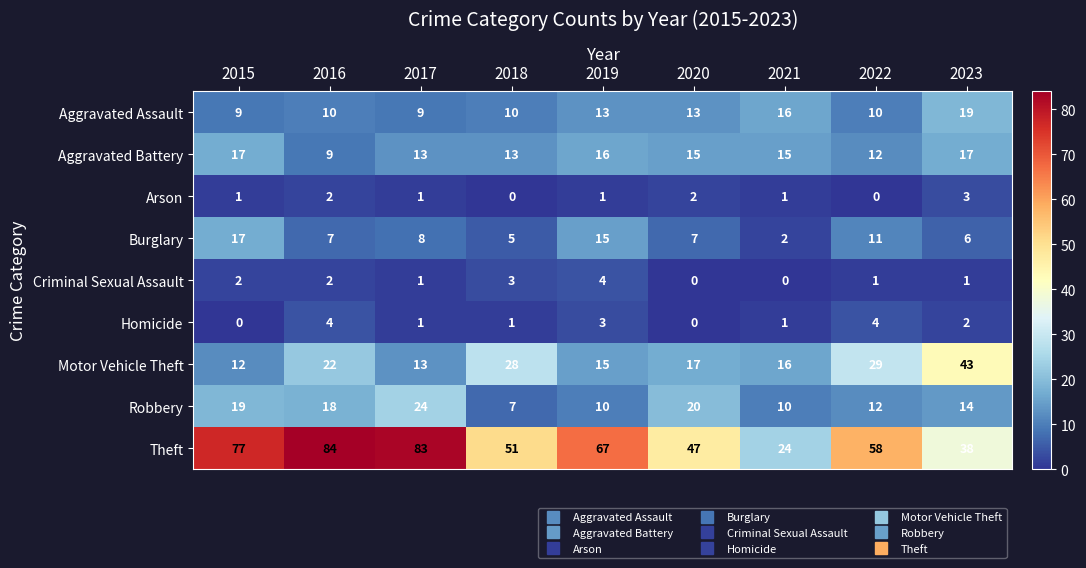

Which series has the widest spread of values?

Theft